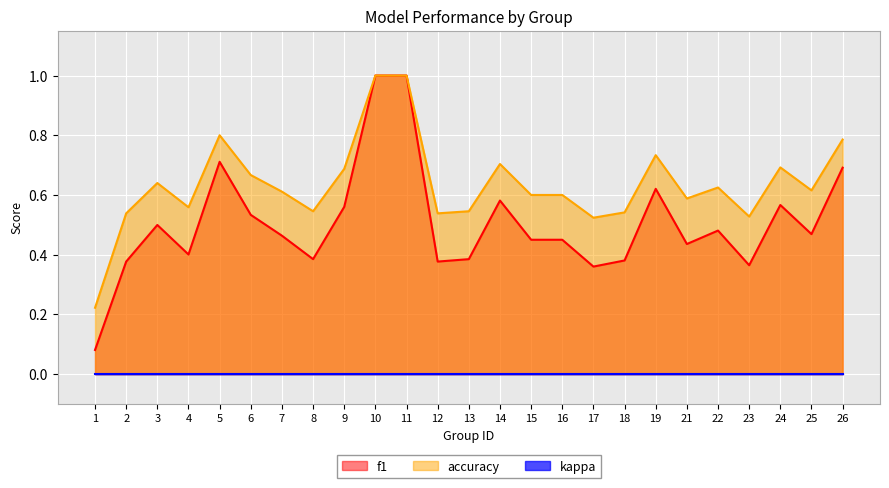

The value of f1 at 4 is 0.4. True or false?

True